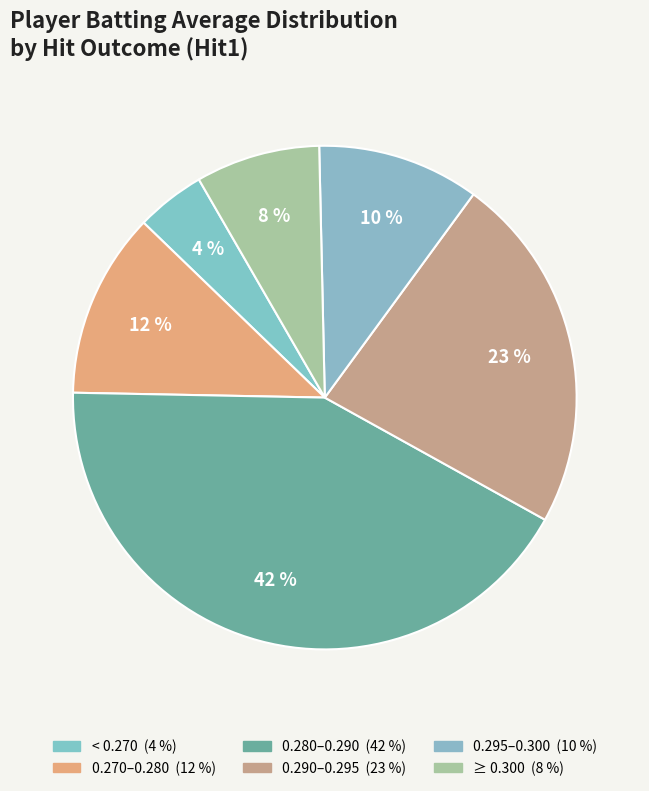

How many slices are in this pie chart?

6